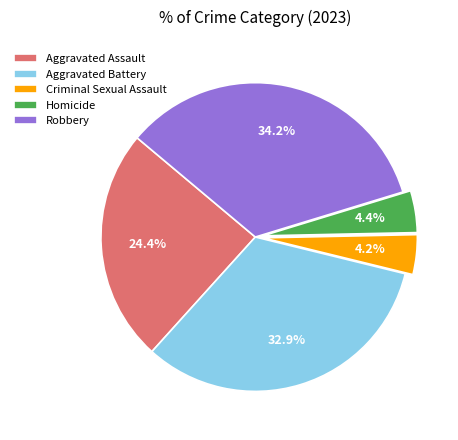

Which has a higher value, Homicide or Aggravated Battery?

Aggravated Battery